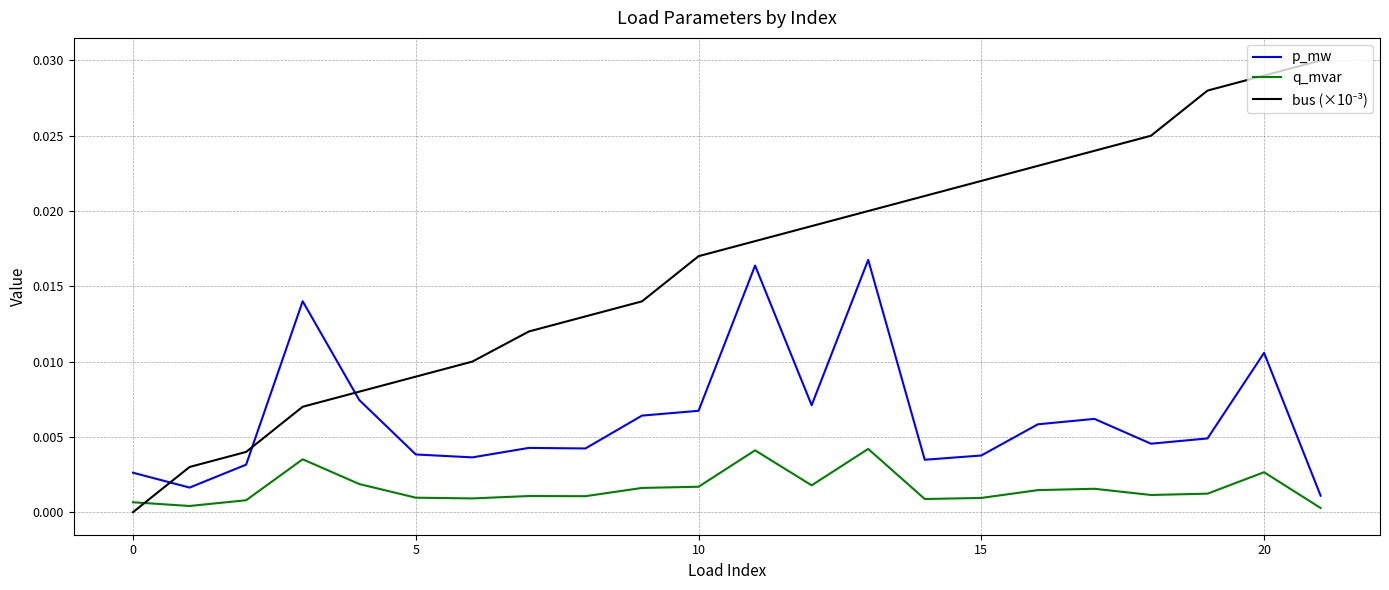

True or false: q_mvar and p_mw cross at least once.

False